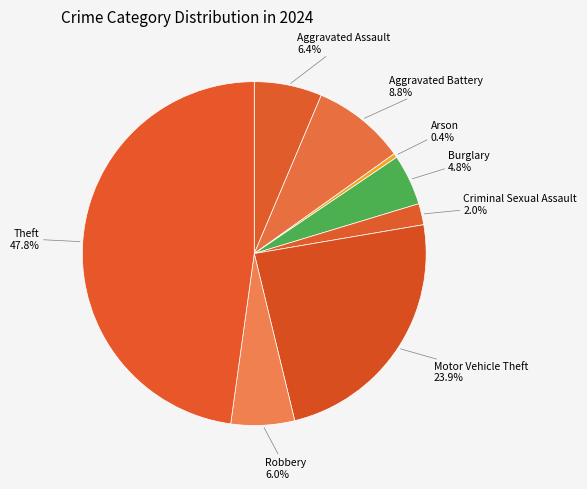

Approximately how many times larger is the value at Robbery compared to Theft?

0.1